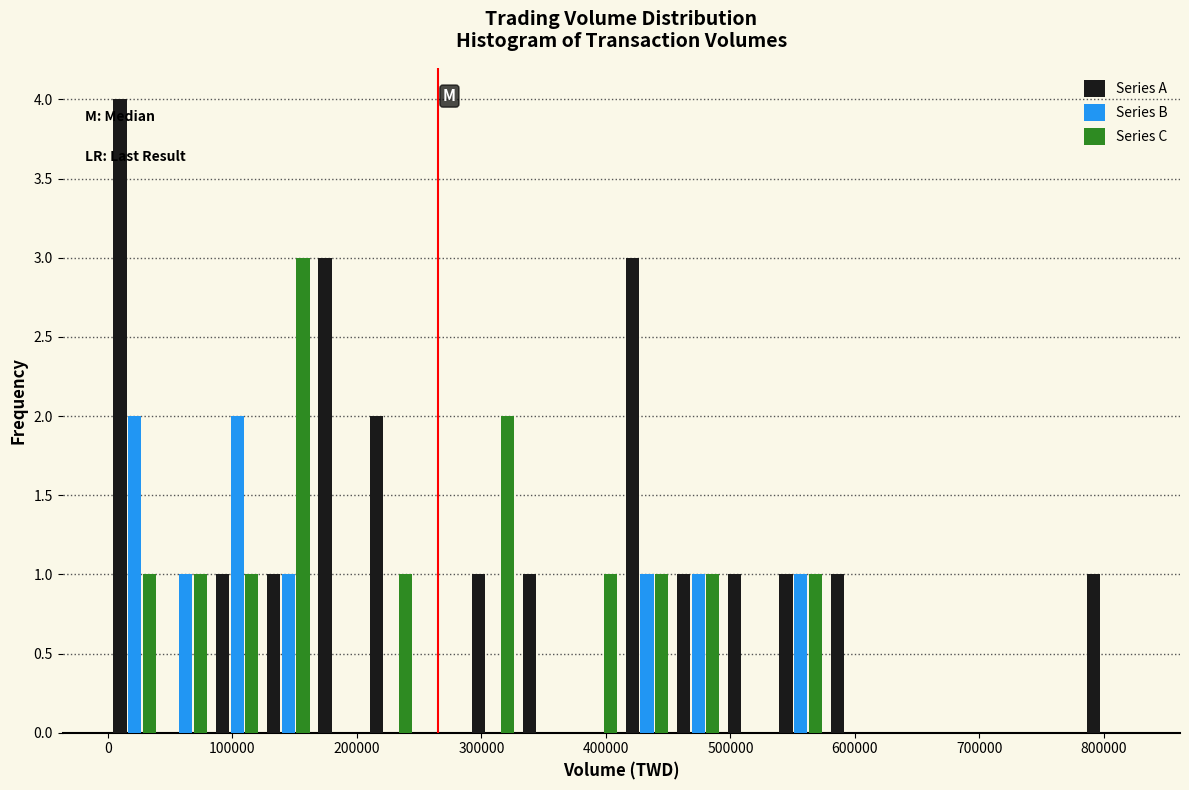

Reading left to right, transcribe this chart: for each range on the x-axis, give the height of each series' bar. Neither the bar edges nor the heights are printed on the chart, so give them approximately, as read against the axes.

0 to 40000: Series A=4	Series B=2	Series C=1
40000 to 80000: Series A=0	Series B=1	Series C=1
80000 to 120000: Series A=1	Series B=2	Series C=1
120000 to 170000: Series A=1	Series B=1	Series C=3
170000 to 210000: Series A=3	Series B=0	Series C=0
210000 to 250000: Series A=2	Series B=0	Series C=1
250000 to 290000: Series A=0	Series B=0	Series C=0
290000 to 330000: Series A=1	Series B=0	Series C=2
330000 to 370000: Series A=1	Series B=0	Series C=0
370000 to 410000: Series A=0	Series B=0	Series C=1
410000 to 450000: Series A=3	Series B=1	Series C=1
450000 to 490000: Series A=1	Series B=1	Series C=1
490000 to 540000: Series A=1	Series B=0	Series C=0
540000 to 580000: Series A=1	Series B=1	Series C=1
580000 to 620000: Series A=1	Series B=0	Series C=0
620000 to 660000: Series A=0	Series B=0	Series C=0
660000 to 700000: Series A=0	Series B=0	Series C=0
700000 to 740000: Series A=0	Series B=0	Series C=0
740000 to 780000: Series A=0	Series B=0	Series C=0
780000 to 820000: Series A=1	Series B=0	Series C=0